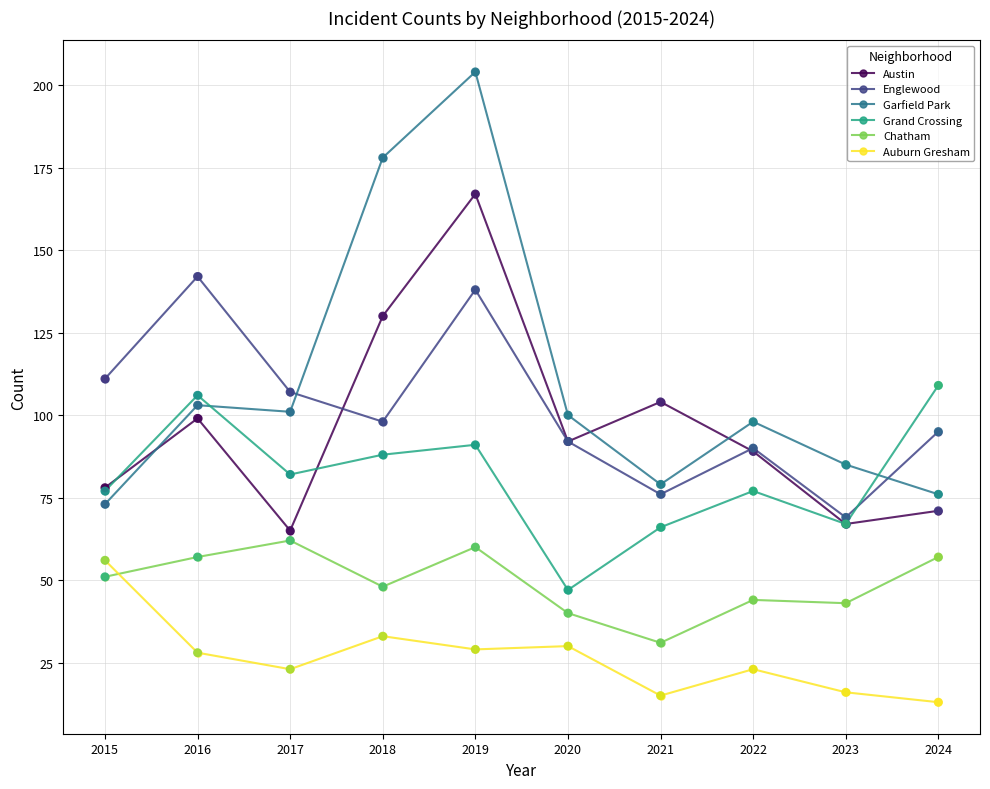

Is the value of Grand Crossing at 2017 greater than the value of Englewood at 2020?

No